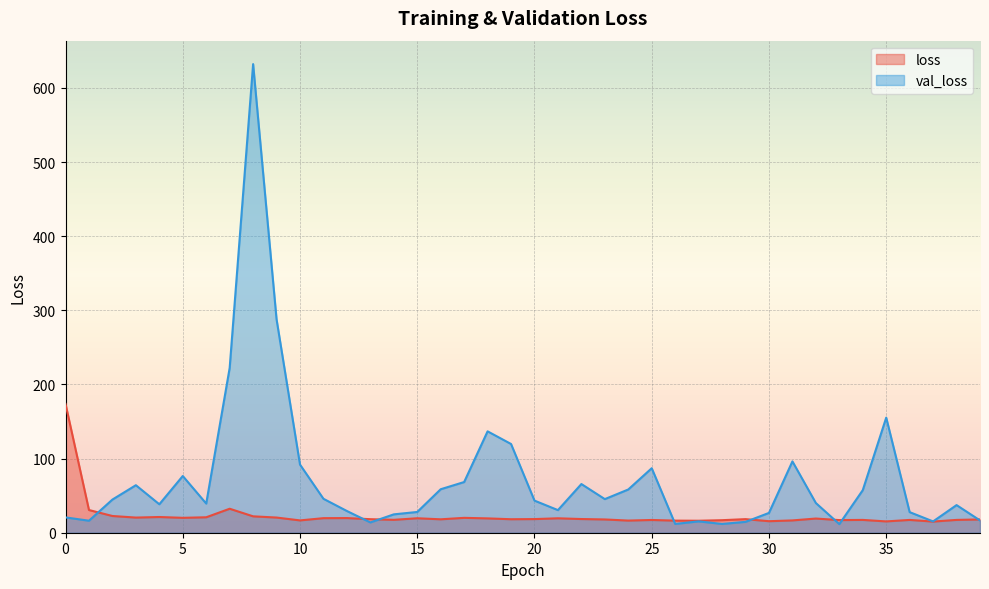

Which series has the largest range (max minus min)?

val_loss